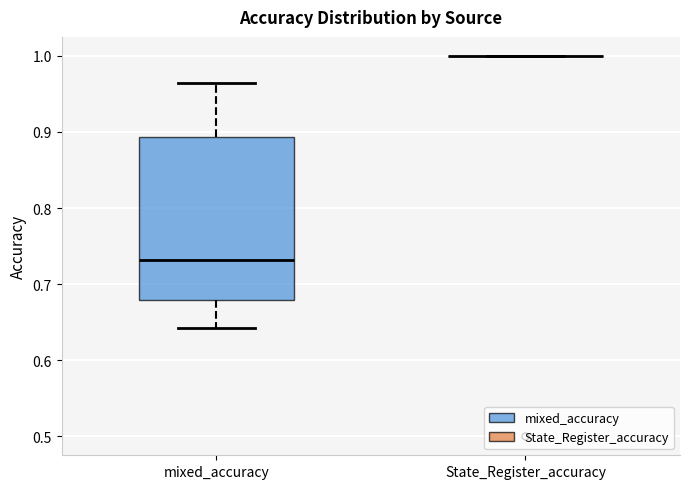

Reading left to right, transcribe this box plot: for each box, give where its median line is, the range the box spans, and where its two whiskers end, as read against the y-axis. The values are not printed on the chart, so give them approximately, as read against the axis.

mixed_accuracy: median 0.73, box 0.68 to 0.89, whiskers 0.64 to 0.96
State_Register_accuracy: box collapsed to a line at 1.00, whiskers 1.00 to 1.00